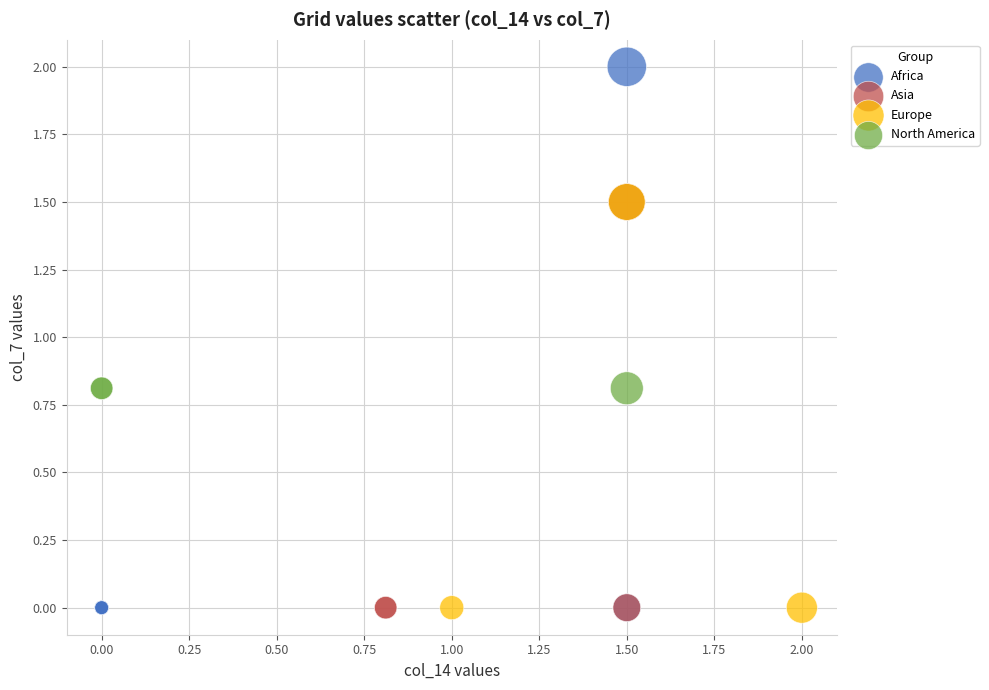

Which series reaches the maximum Y coordinate?

Africa